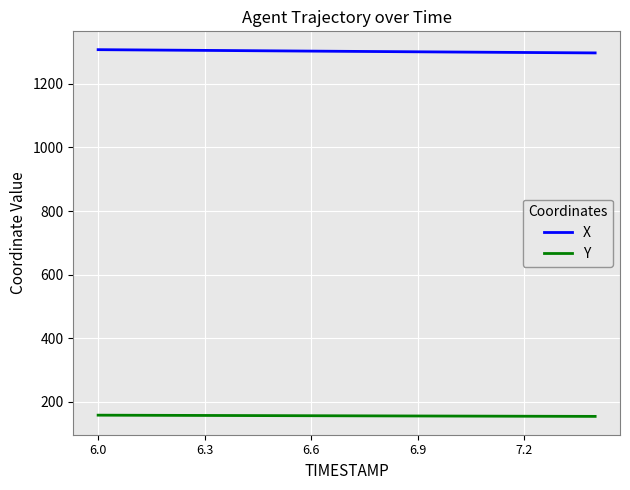

Which series has the largest total across all categories?

X